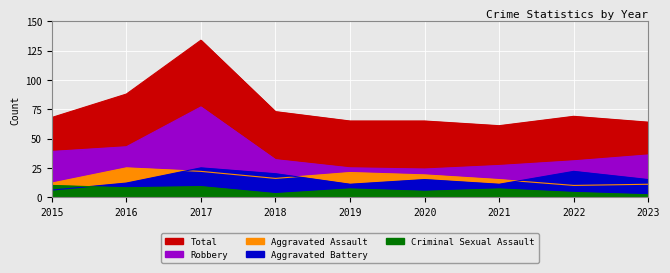

How many values in the Aggravated Battery series exceed 15?

3